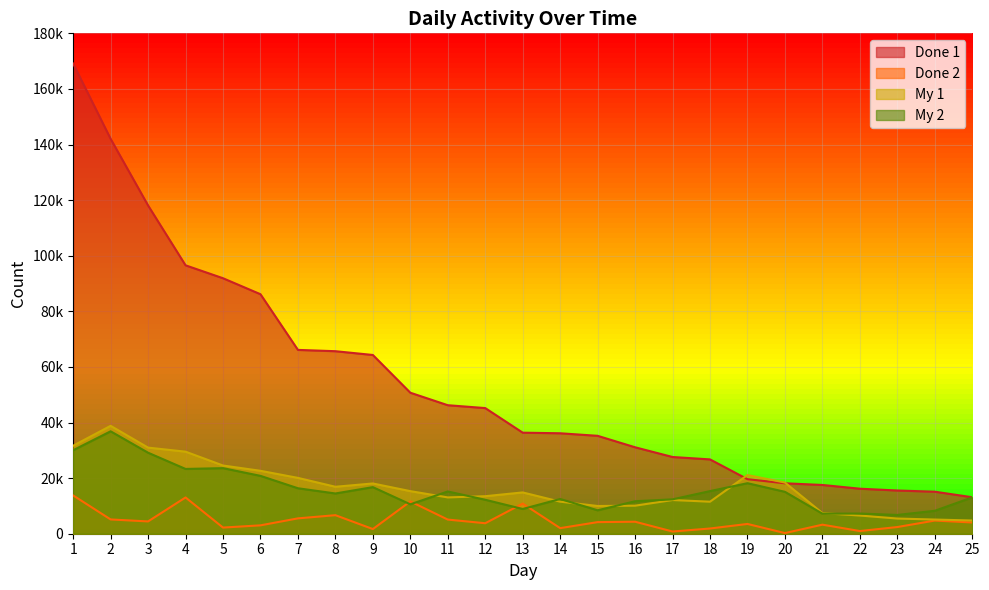

True or false: Done 1 and Done 2 intersect in this chart.

False